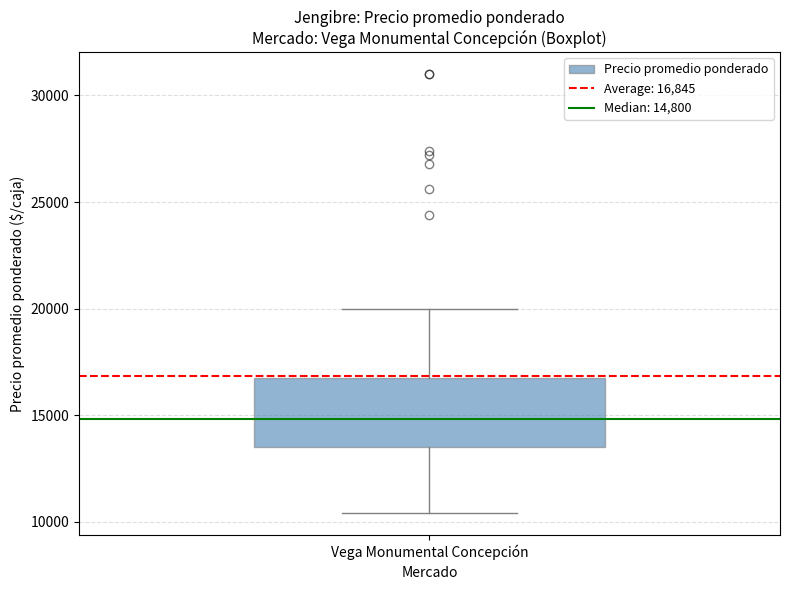

Read this box plot against the y-axis: the position of the median line, the range covered by the box, and the ends of both whiskers. The values are not printed on the chart, so give them approximately, as read against the axis.

median 15000, box 13500 to 16500, whiskers 10500 to 20000